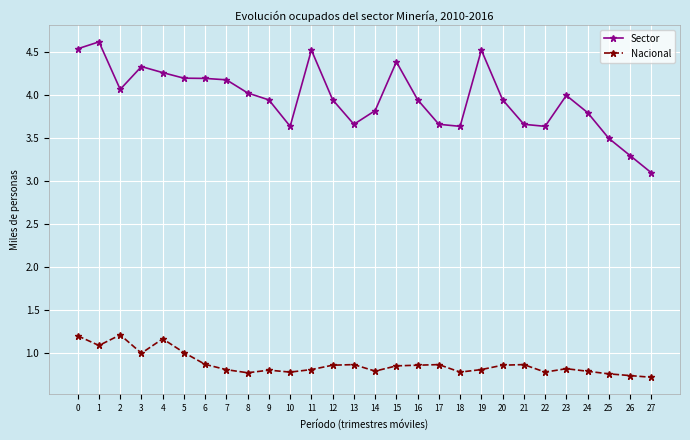

True or false: Sector and Nacional cross at least once.

False